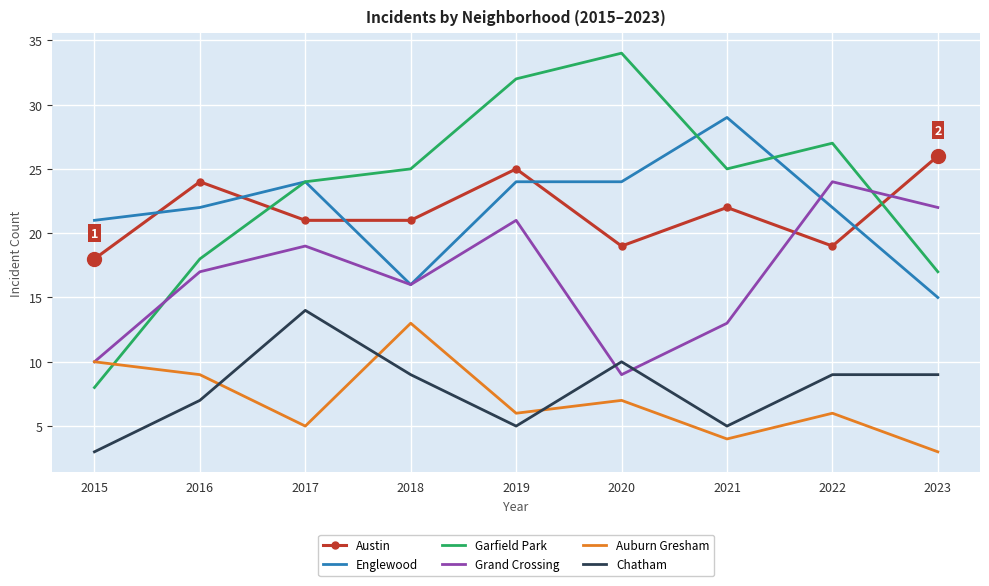

What is the maximum value for Garfield Park?

34